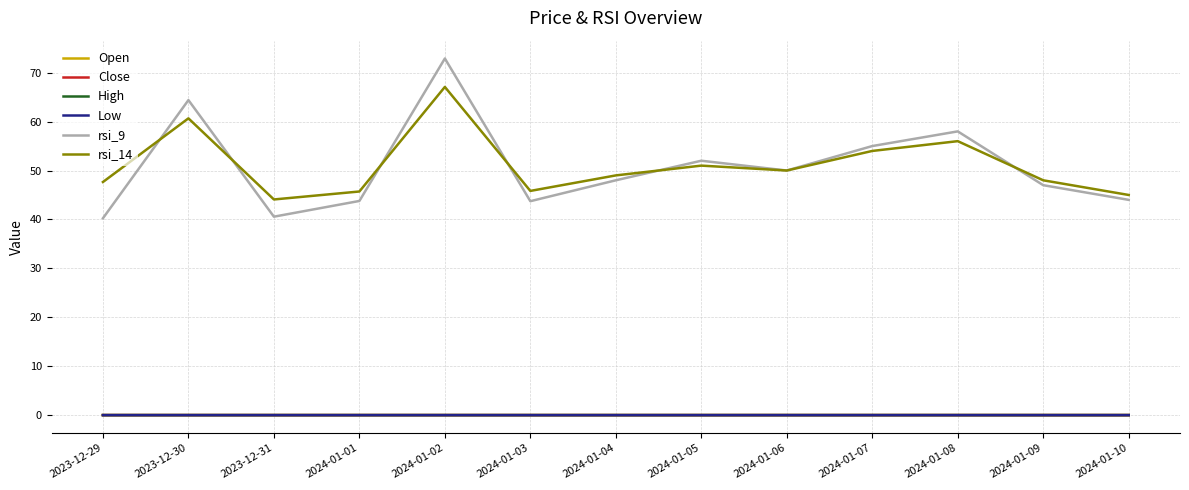

The rsi_14 series shows 14.6 at 2024-01-06. True or false?

False